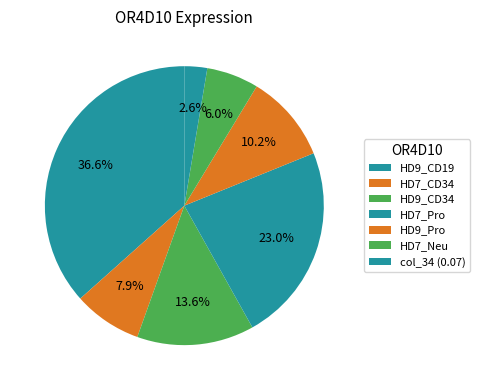

Count the number of slices in the pie.

7